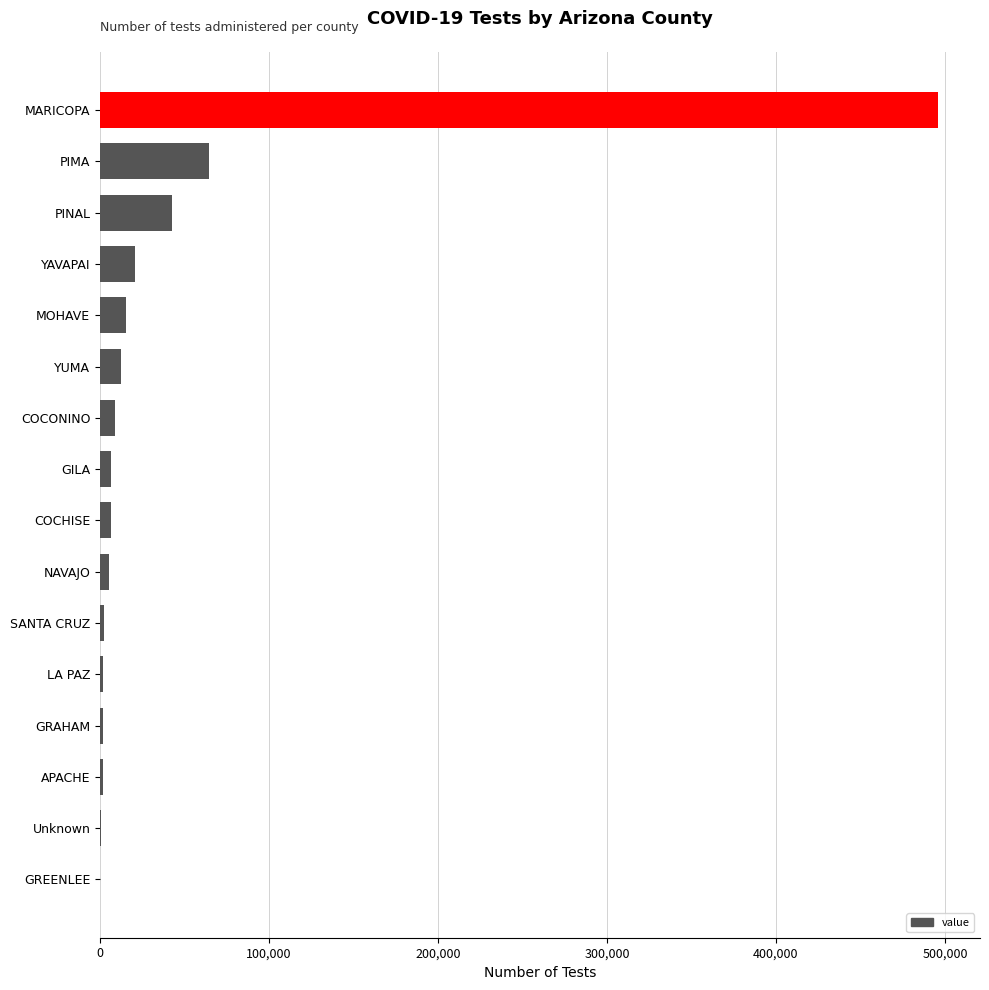

How many series are shown in this chart?

1